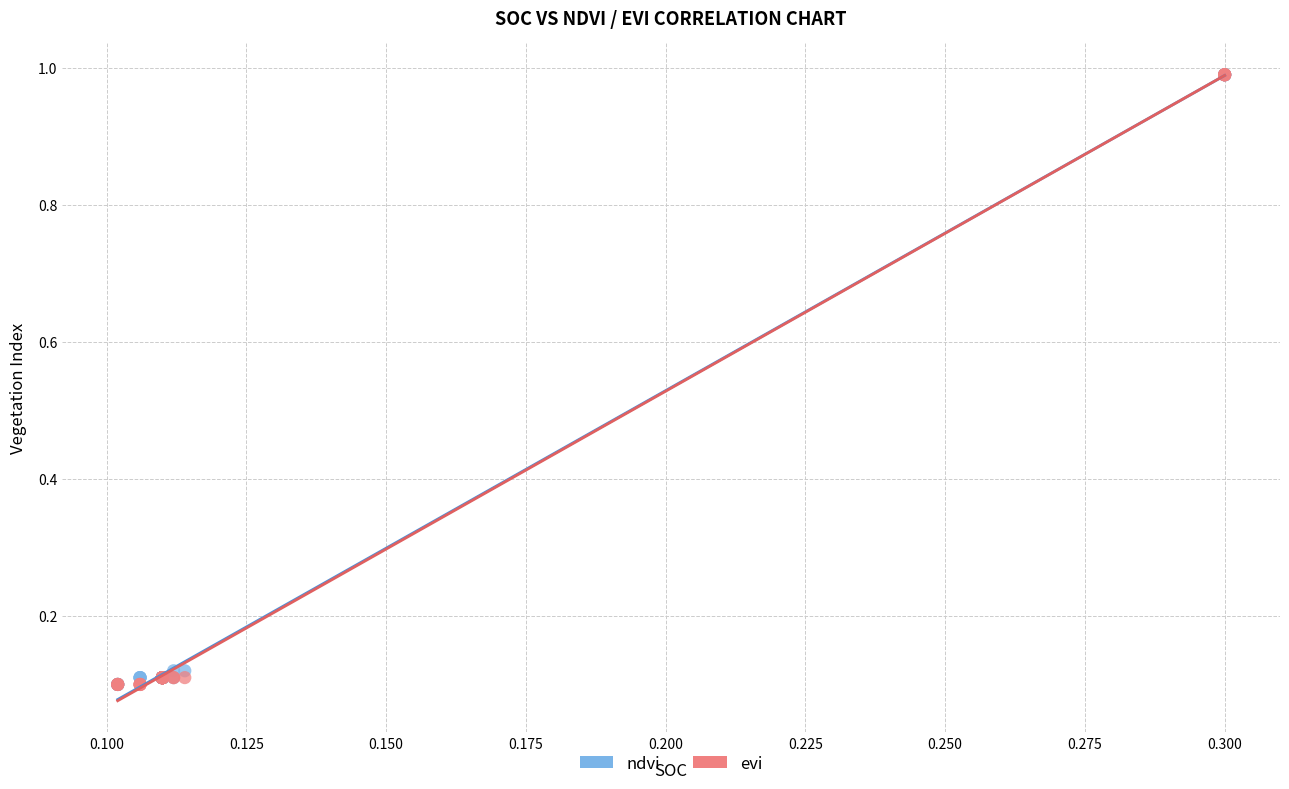

What are all the series names shown in the legend?

ndvi, evi